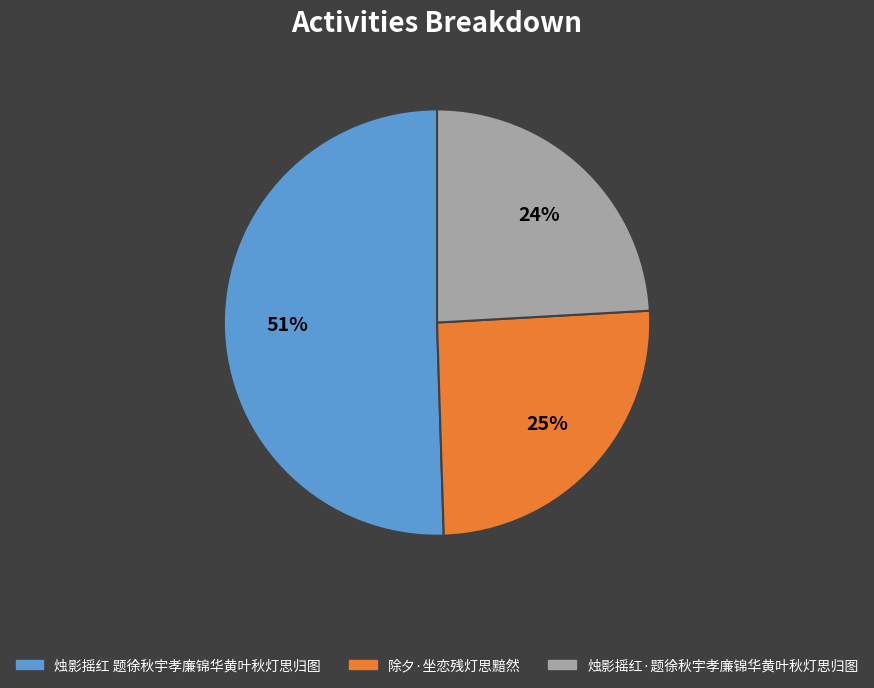

Which category has the smallest portion of the pie?

烛影摇红·题徐秋宇孝廉锦华黄叶秋灯思归图